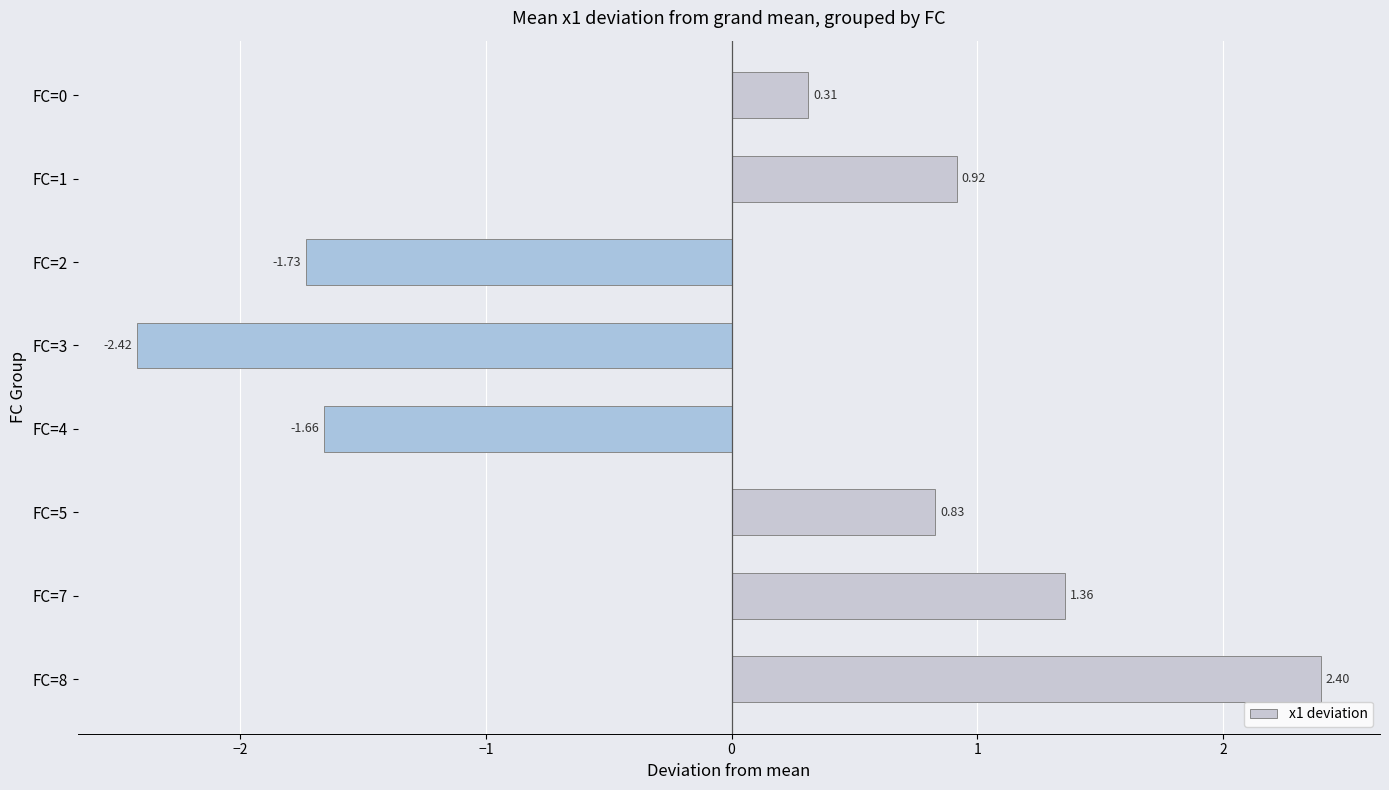

Which has a higher value, FC=4 or FC=7?

FC=7